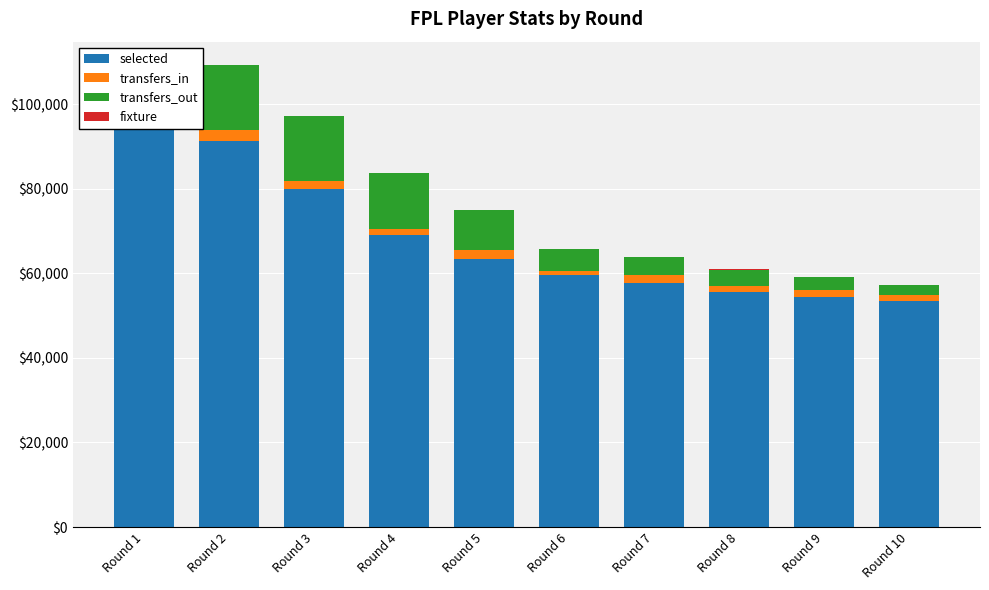

Which label corresponds to the smallest value in the chart?

Round 1